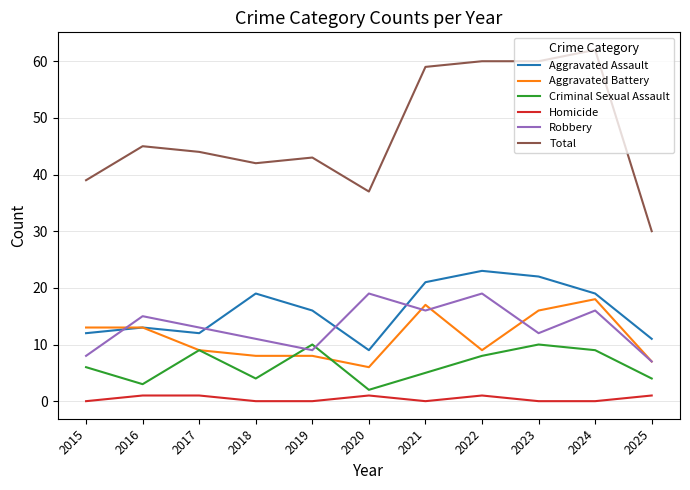

Which series has the largest range (max minus min)?

Total